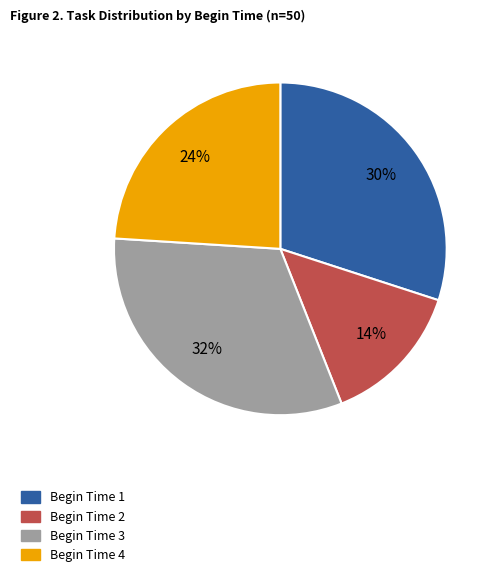

Does any single category account for the majority?

No